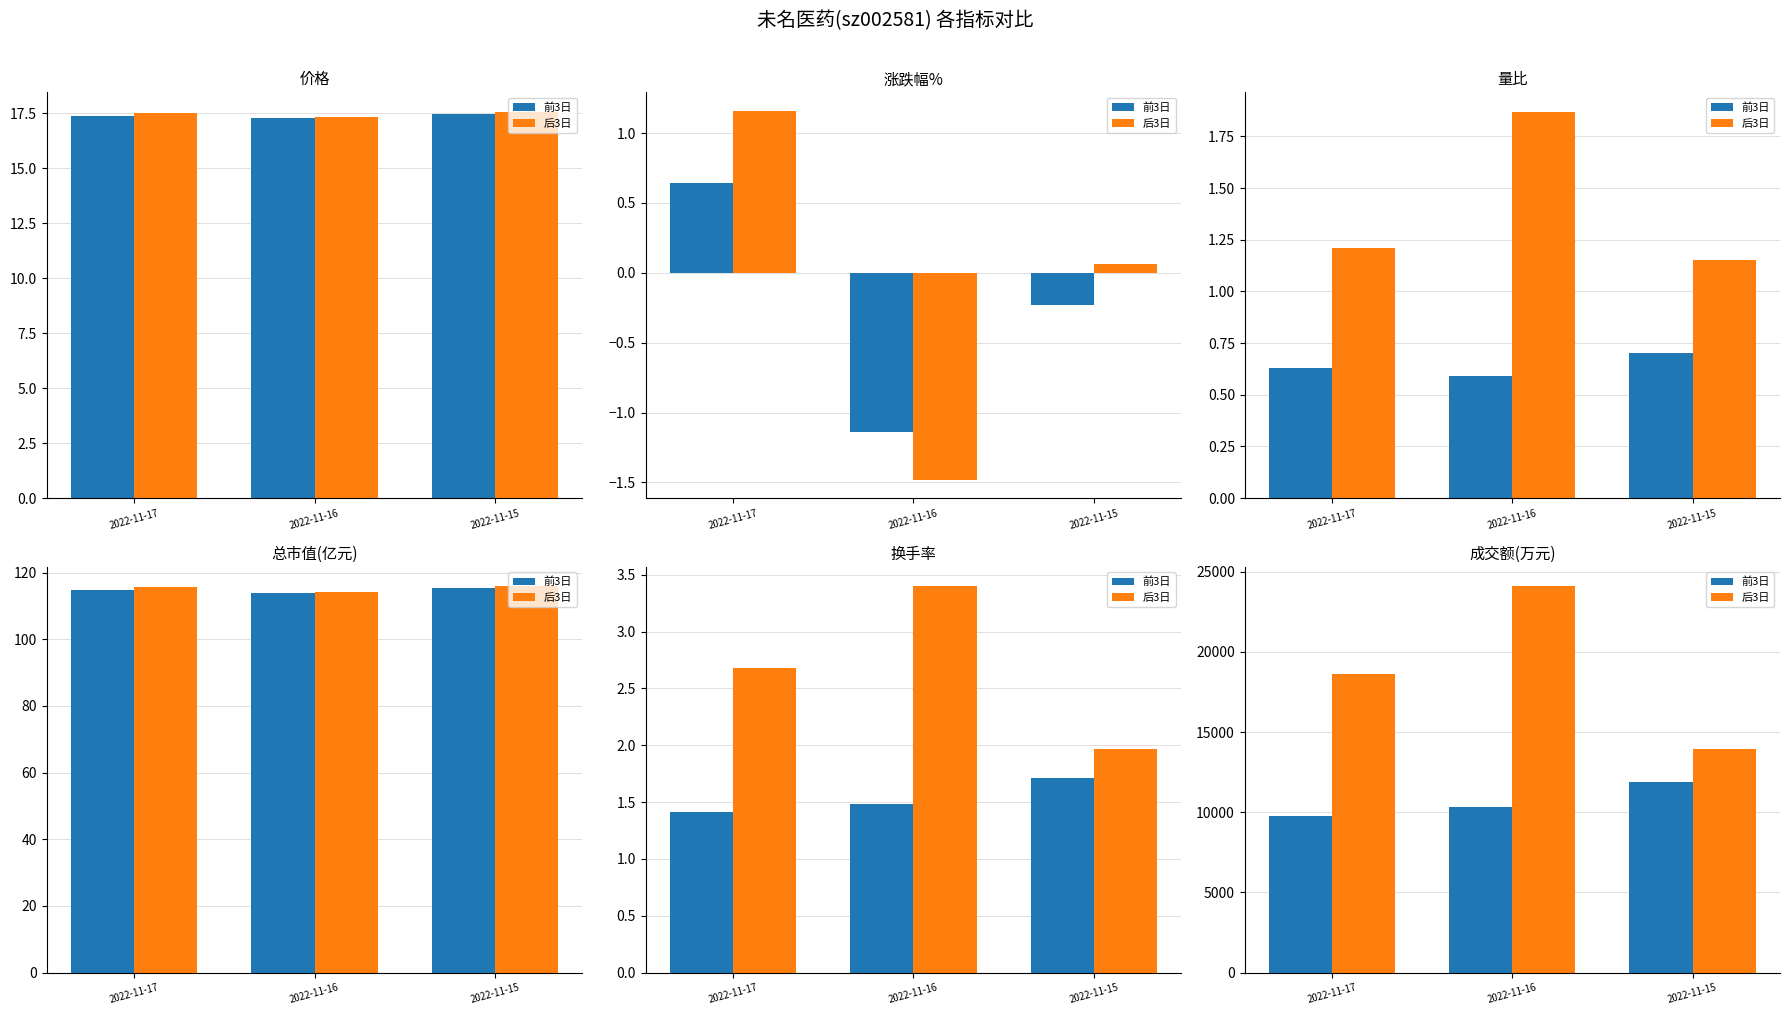

What is the difference between the maximum and minimum values in the 后3日 series?

10180